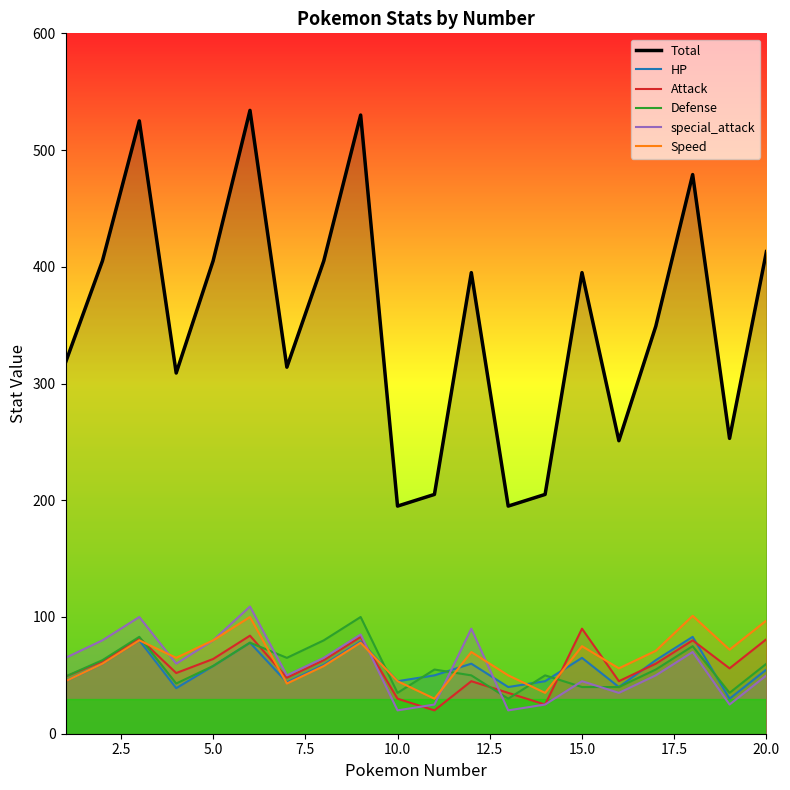

Reading left to right, extract all data points from this chart.

Total: 318	405	525	309	405	534	314	405	530	195	205	395	195	205	395	251	349	479	253	413
HP: 45	60	80	39	58	78	44	59	79	45	50	60	40	45	65	40	63	83	30	55
Attack: 49	62	82	52	64	84	48	63	83	30	20	45	35	25	90	45	60	80	56	81
Defense: 49	63	83	43	58	78	65	80	100	35	55	50	30	50	40	40	55	75	35	60
special_attack: 65	80	100	60	80	109	50	65	85	20	25	90	20	25	45	35	50	70	25	50
Speed: 45	60	80	65	80	100	43	58	78	45	30	70	50	35	75	56	71	101	72	97